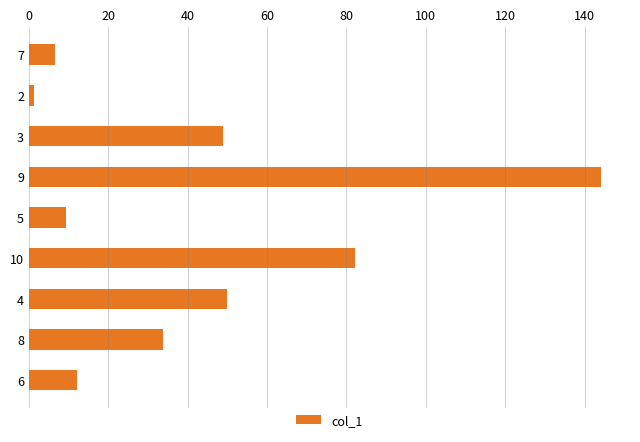

Which category has the highest value across all series?

9